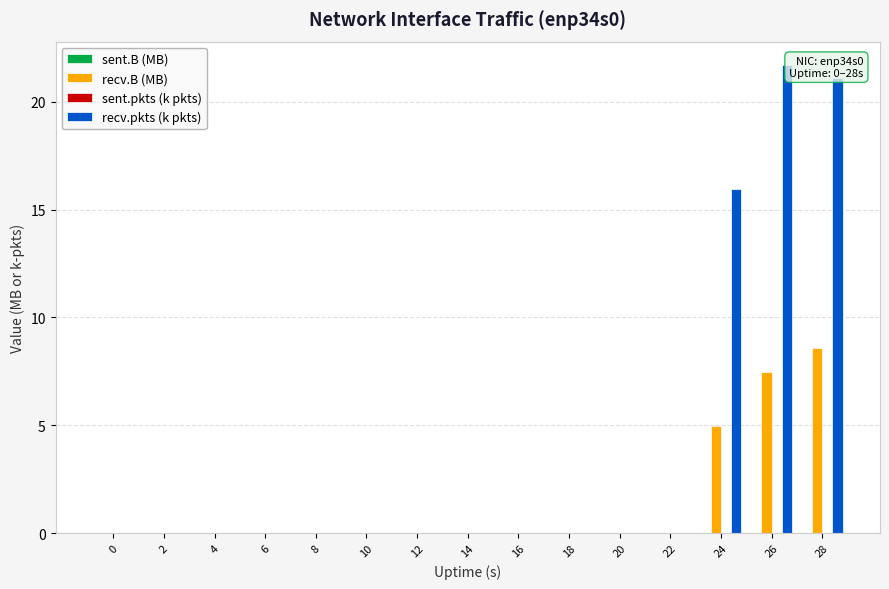

How many data points does each series have?

15